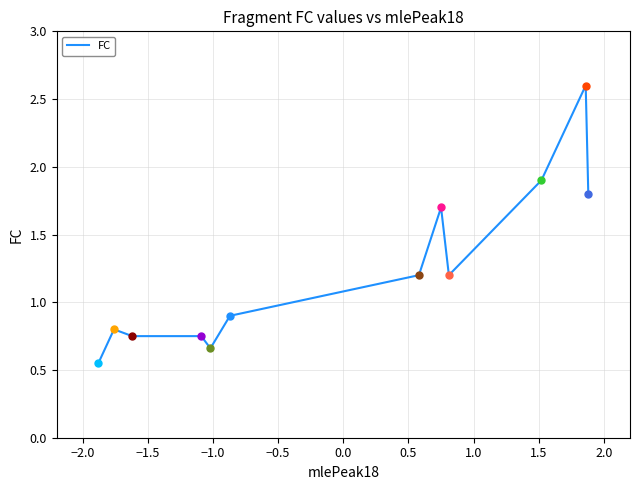

What is the greatest value displayed?

2.6